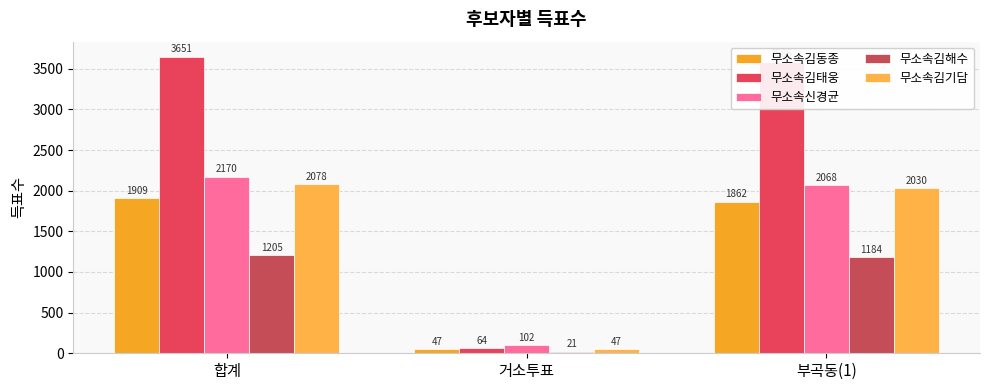

What is the difference between the maximum and second lowest values in the 무소속김태웅 series?

65